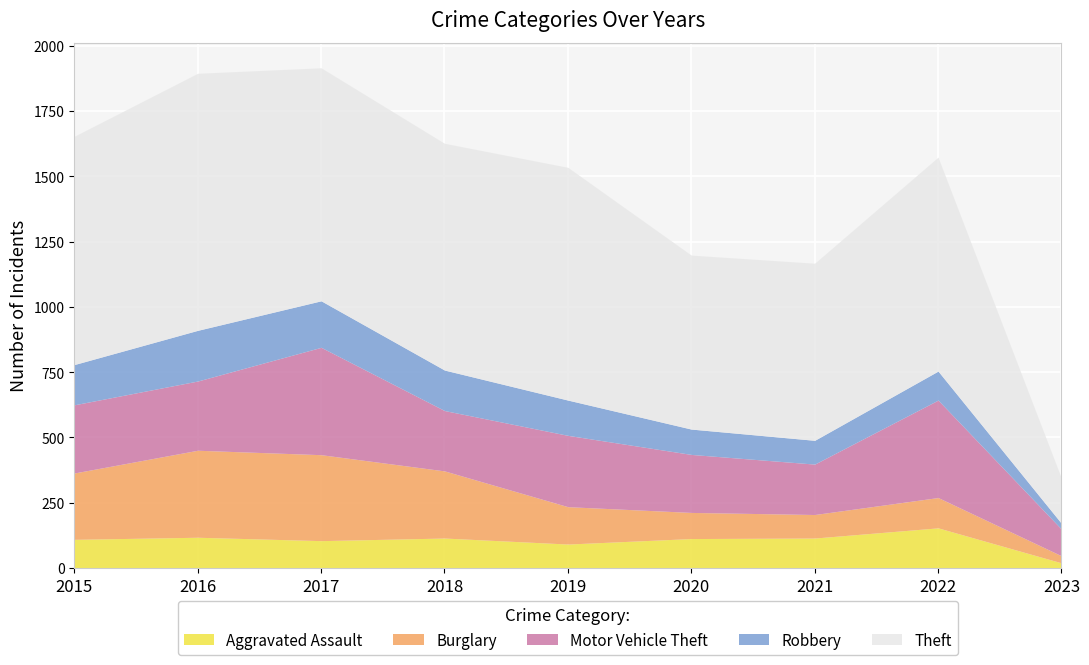

In Aggravated Assault, how many points are lower than both neighbors (excluding endpoints)?

2